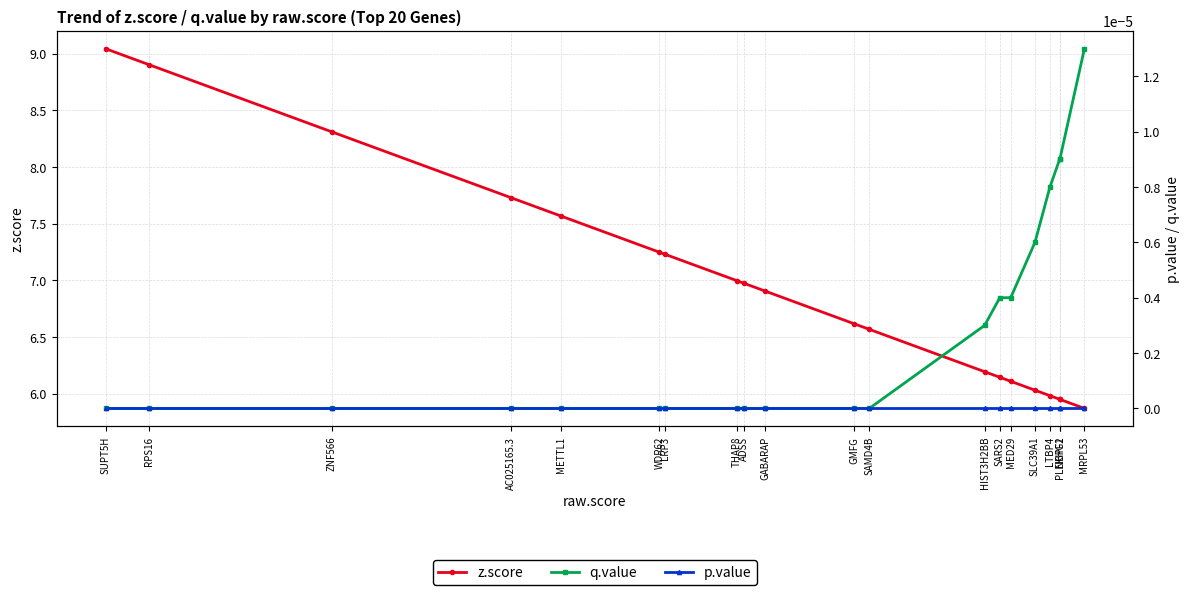

What is the lowest value of the z.score series?

5.9